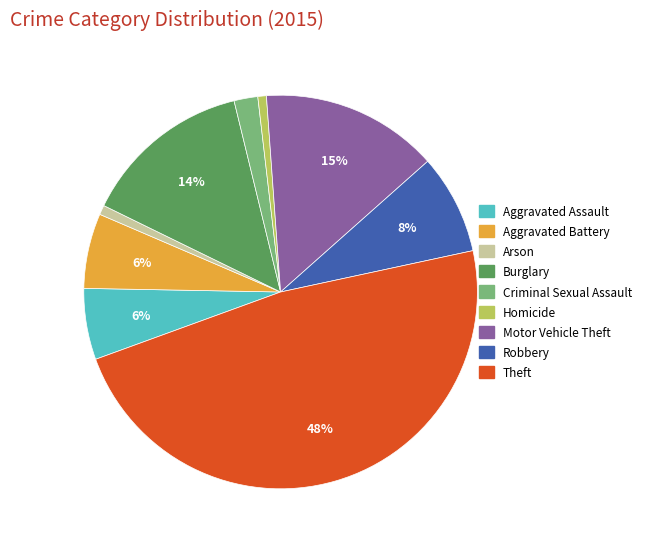

Which has a higher value, Aggravated Battery or Homicide?

Aggravated Battery